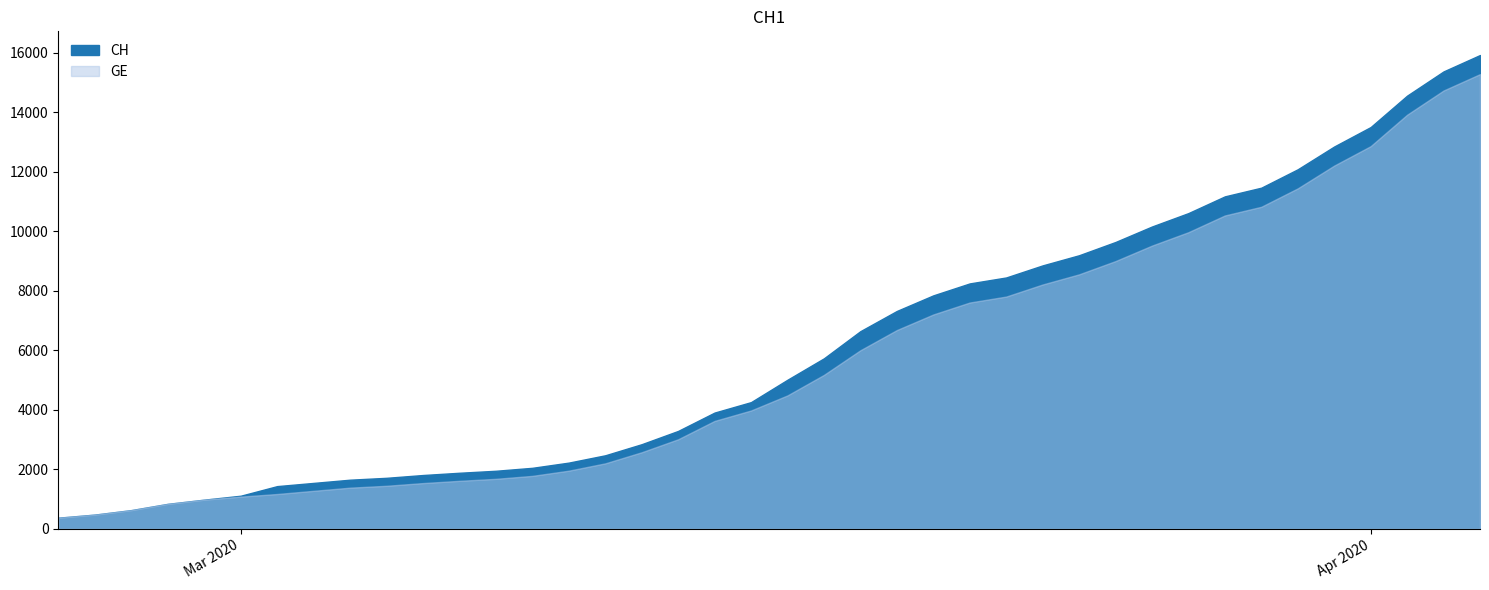

What is the highest value of the CH series?

15926